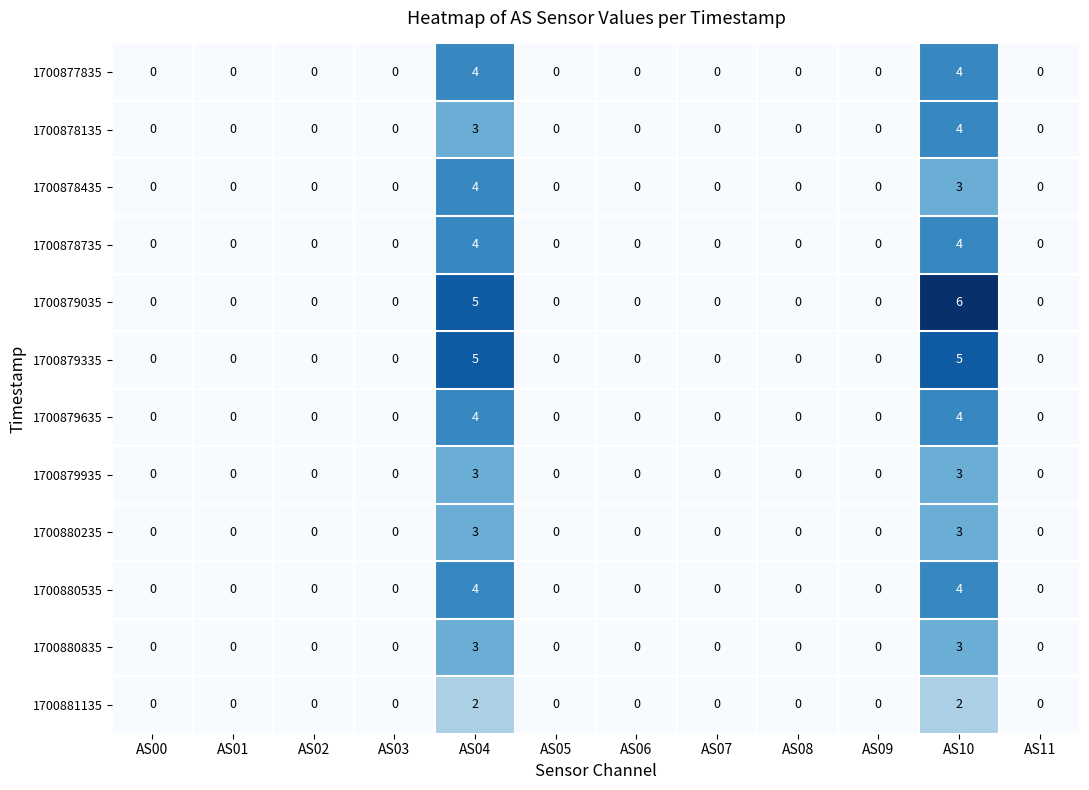

Which series has the largest total across all categories?

1700879035